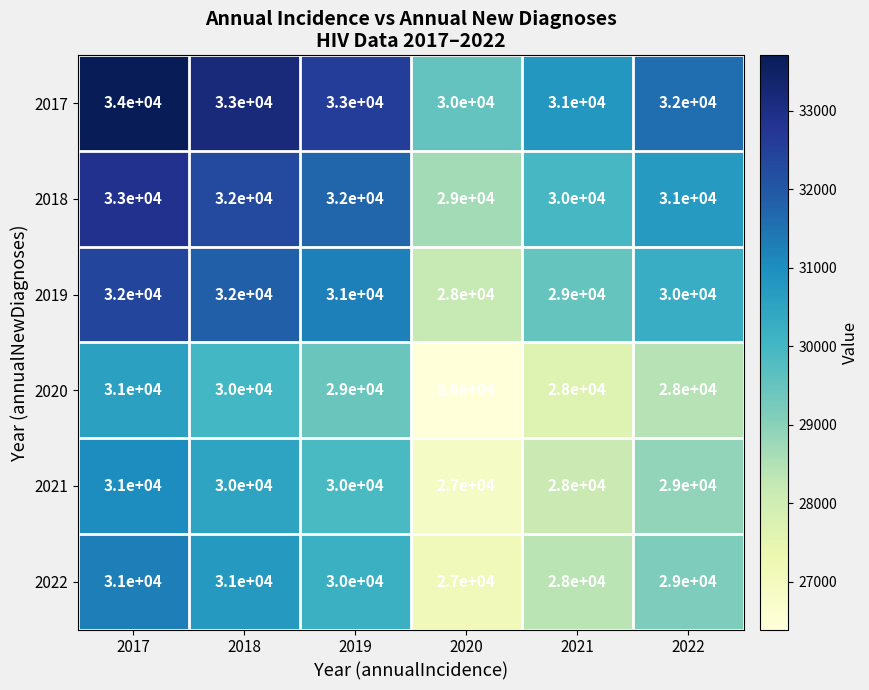

Which label corresponds to the largest value in the chart?

2017